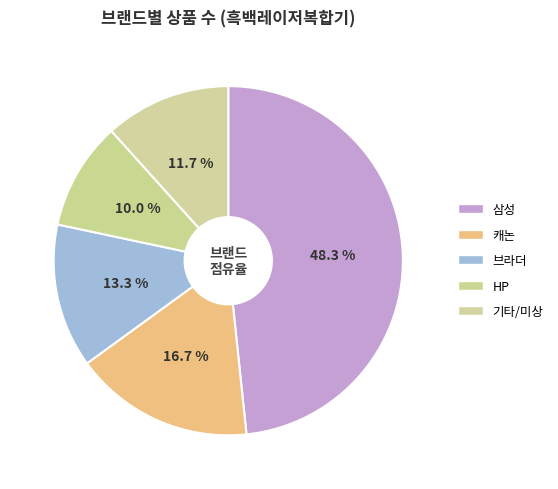

Which slice is the largest?

삼성